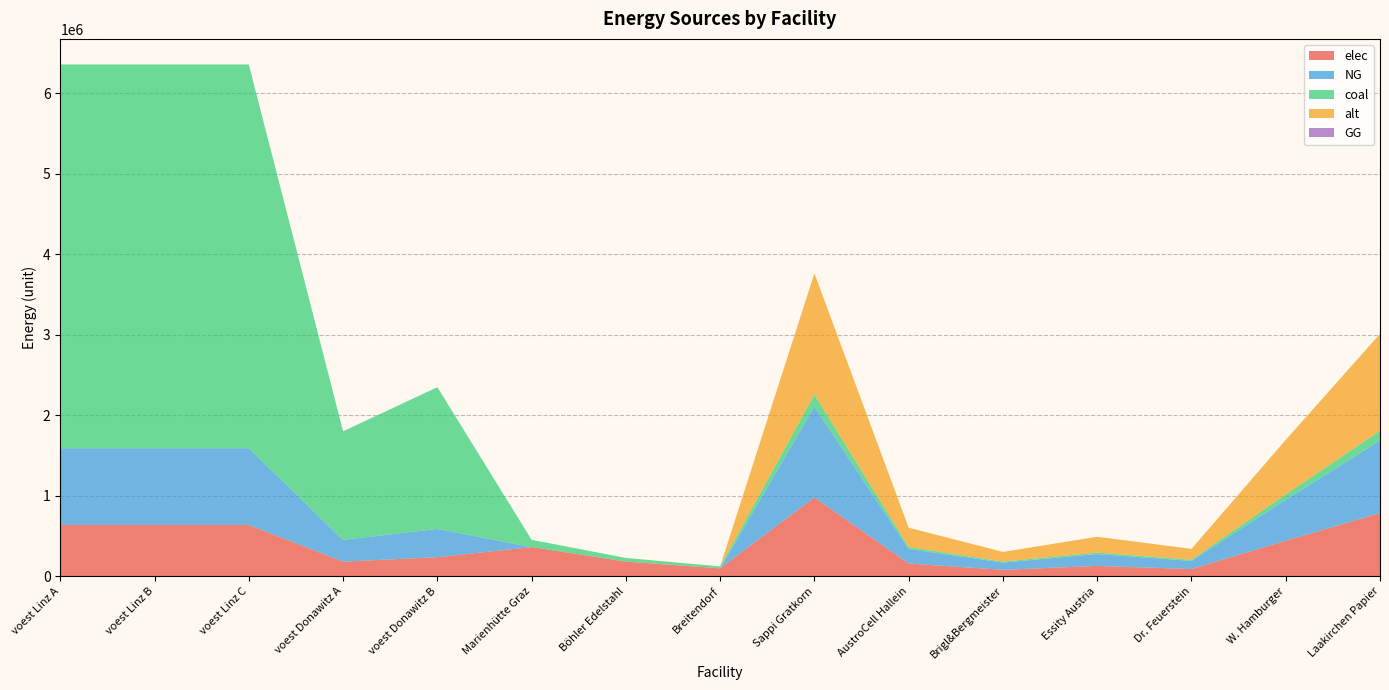

Reading left to right, extract all data points from this chart.

elec: 635731.4	635731.4	635731.4	179993.0	234738.7	361160.8	180580.4	96896.8	978143.8	156503.0	78251.5	127158.7	88032.9	440164.7	782515.1
NG: 953597.1	953597.1	953597.1	269989.4	352108.0	0.0	0.0	0.0	1128627.5	180580.4	90290.2	146721.6	101576.5	507882.4	902902.0
coal: 4767985.4	4767985.4	4767985.4	1349947.2	1760540.3	90290.2	45145.1	24224.2	150483.7	24077.4	12038.7	19562.9	13543.5	67717.6	120386.9
alt: 0.0	0.0	0.0	0.0	0.0	0.0	0.0	0.0	1504836.7	240773.9	120386.9	195628.8	135435.3	677176.5	1203869.3
GG: 0.0	0.0	0.0	0.0	0.0	0.0	0.0	0.0	0.0	0.0	0.0	0.0	0.0	0.0	0.0